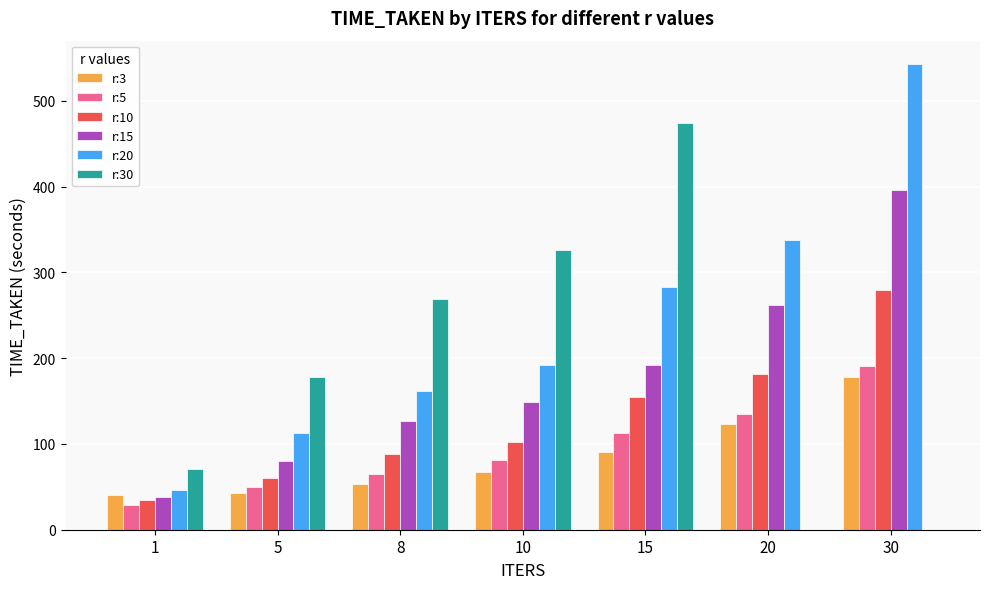

Are the bars horizontal?

No